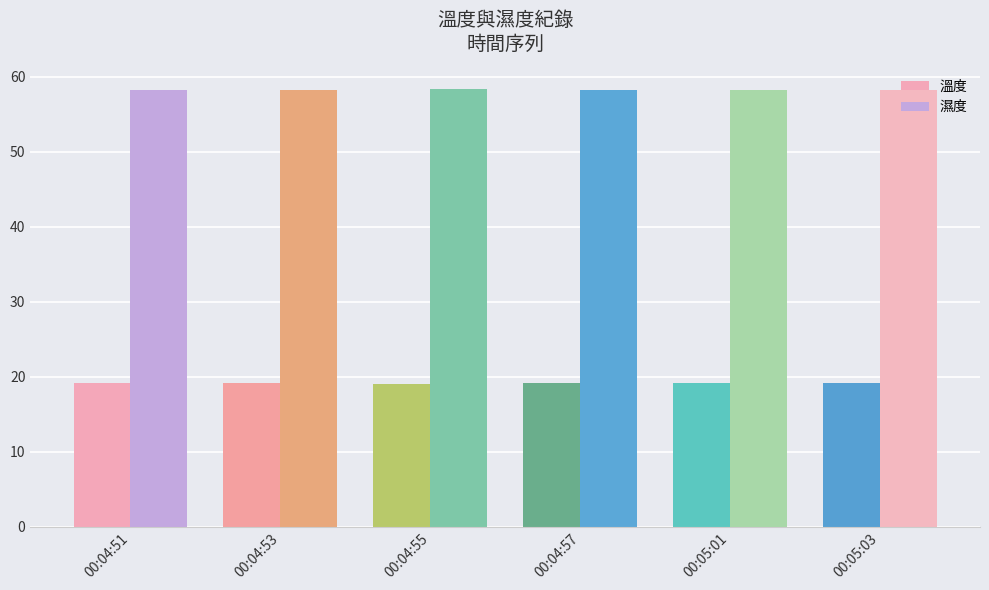

How many series are shown in this chart?

2